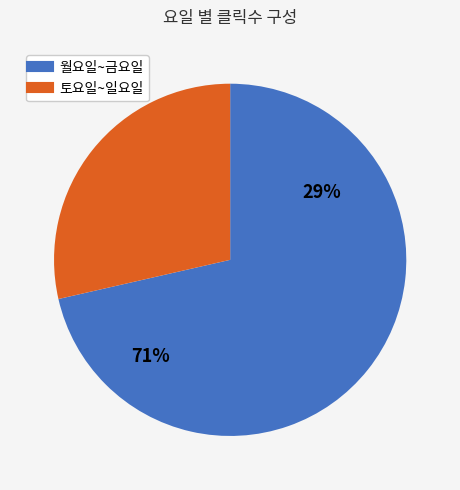

Count the number of slices in the pie.

2